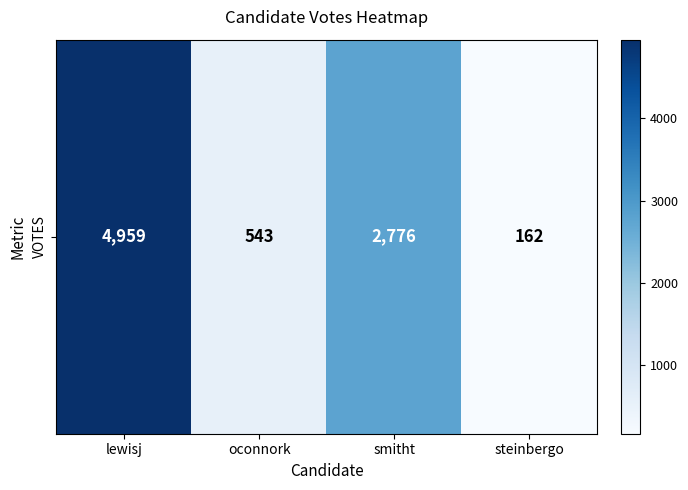

List the labels in order of value, largest first.

lewisj, smitht, oconnork, steinbergo